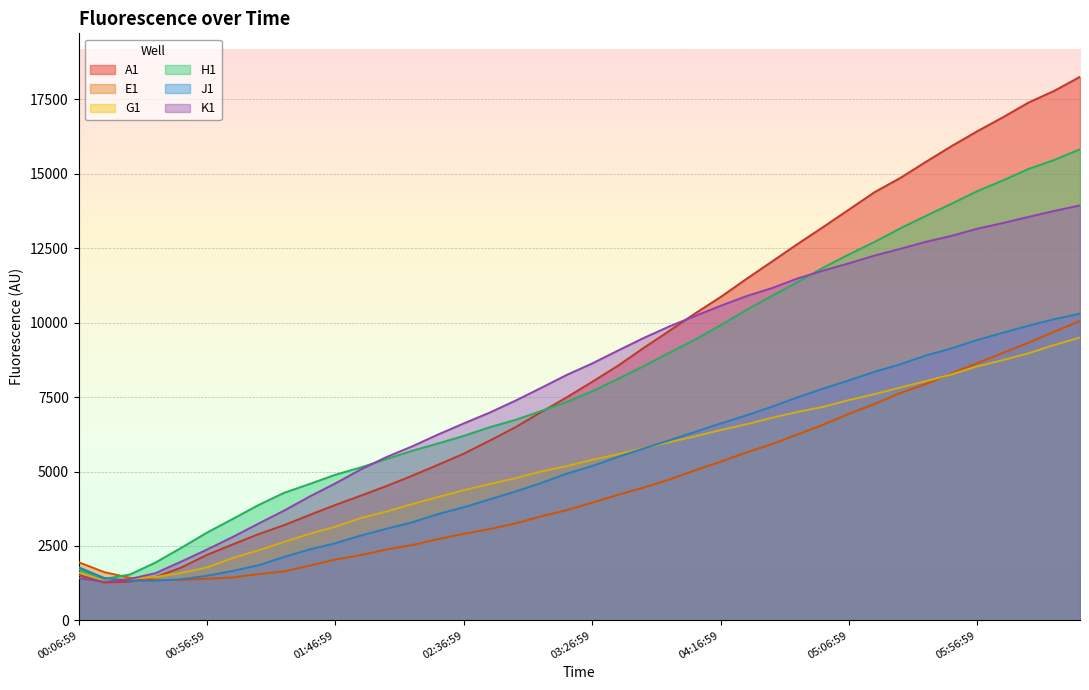

Which series has the largest total across all categories?

A1